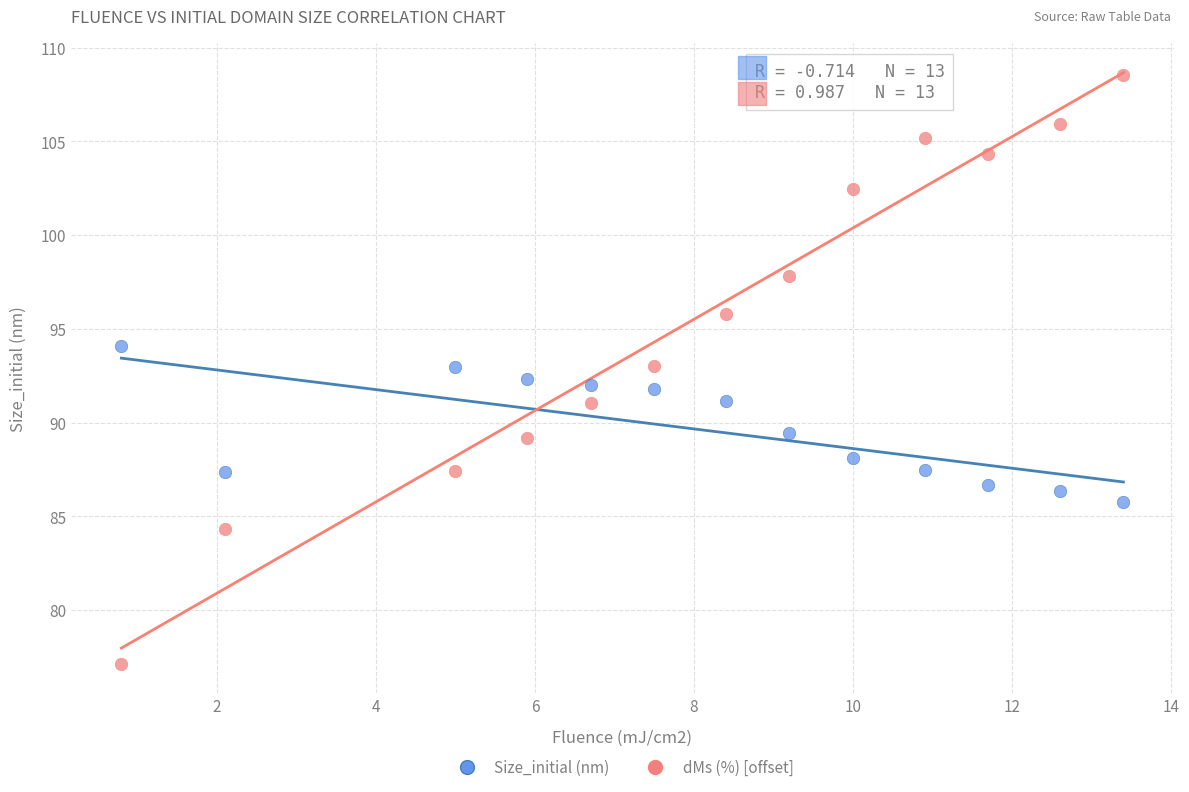

Across all data points, what is the range of Y values (max minus min)?

31.4